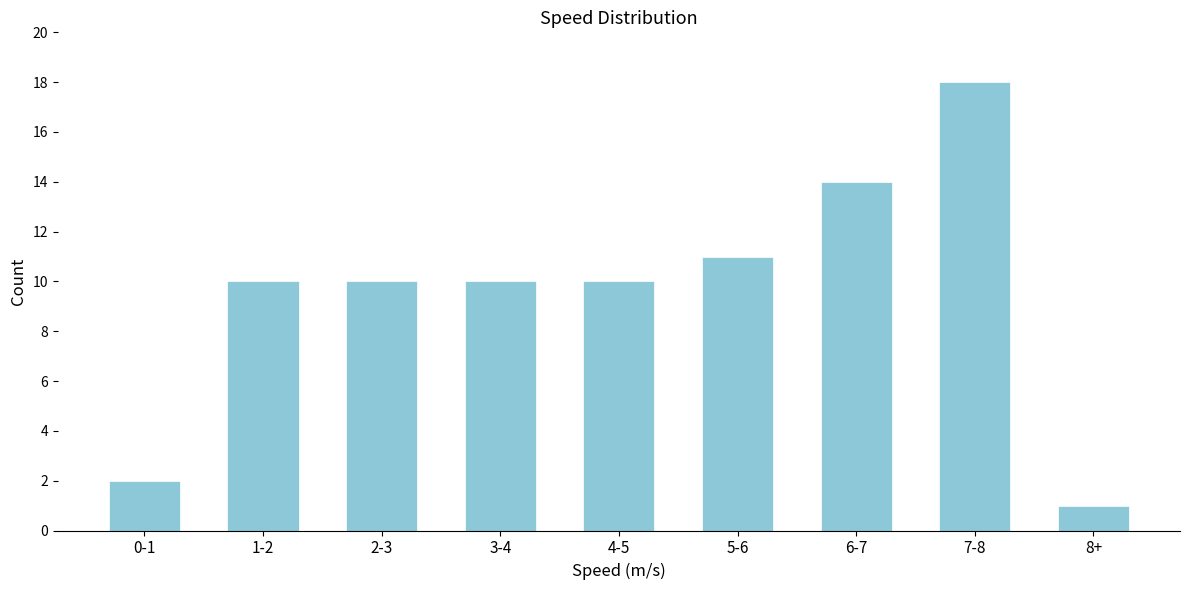

Reading right to left, extract all data points from this chart.

8+=1	7-8=18	6-7=14	5-6=11	4-5=10	3-4=10	2-3=10	1-2=10	0-1=2